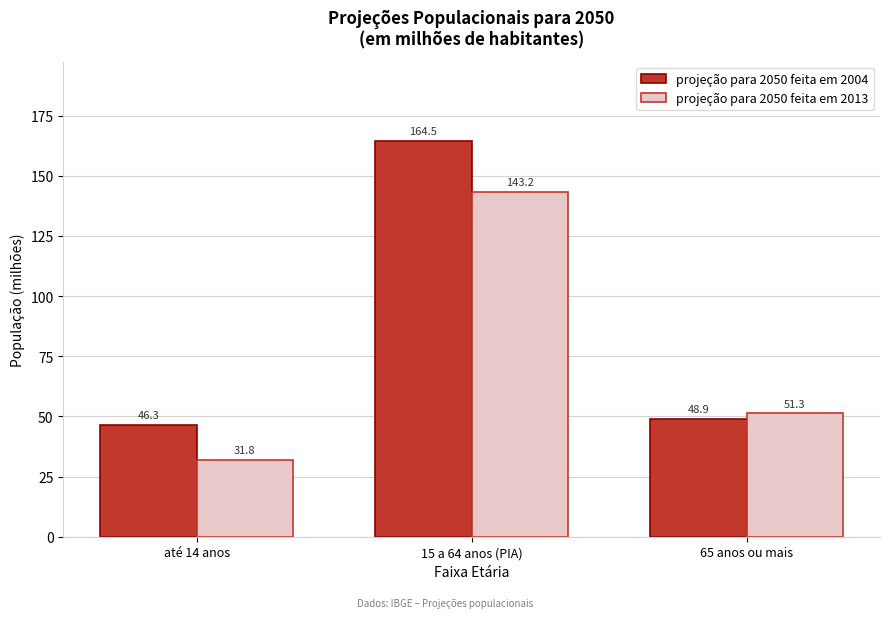

Reading right to left, extract all data points from this chart.

projeção para 2050 feita em 2004: 48.9	164.5	46.3
projeção para 2050 feita em 2013: 51.3	143.2	31.8